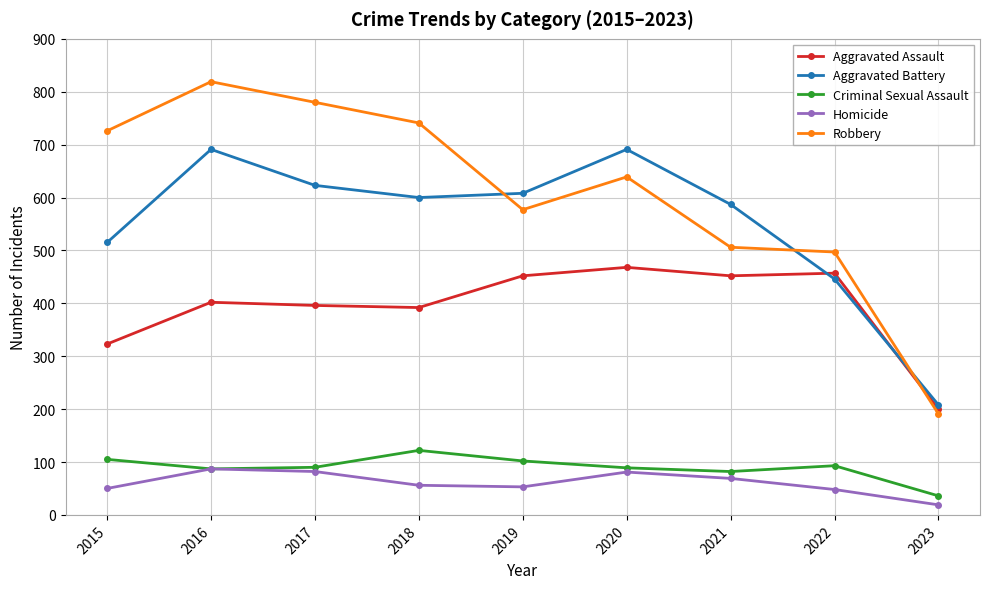

True or false: Robbery has more than 0 points higher than both neighbors.

True